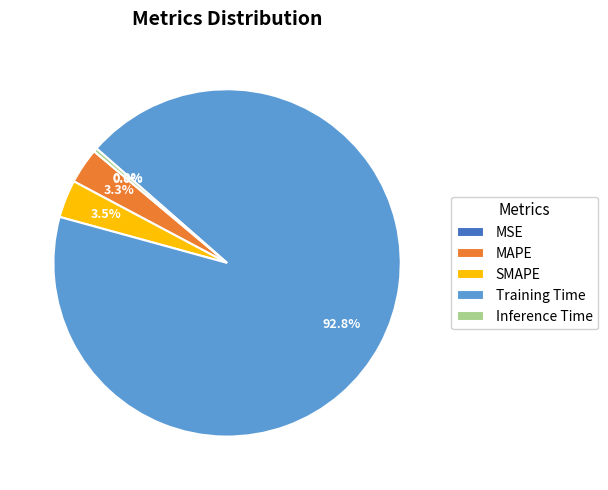

Is there any slice that represents more than half of the pie?

Yes